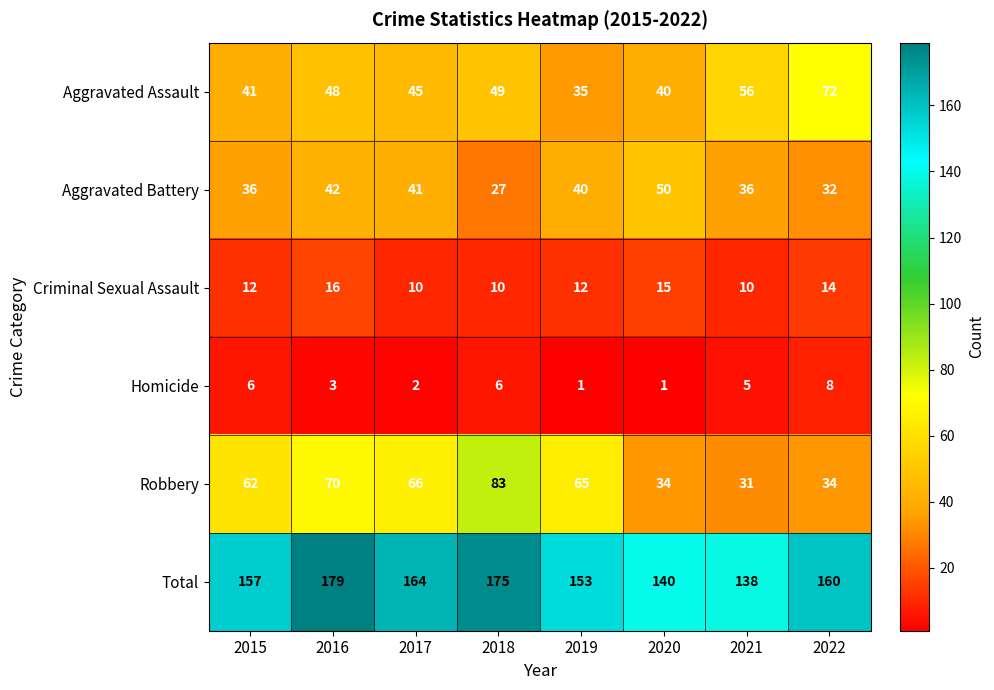

What is the difference between the highest and lowest values at 2020?

139